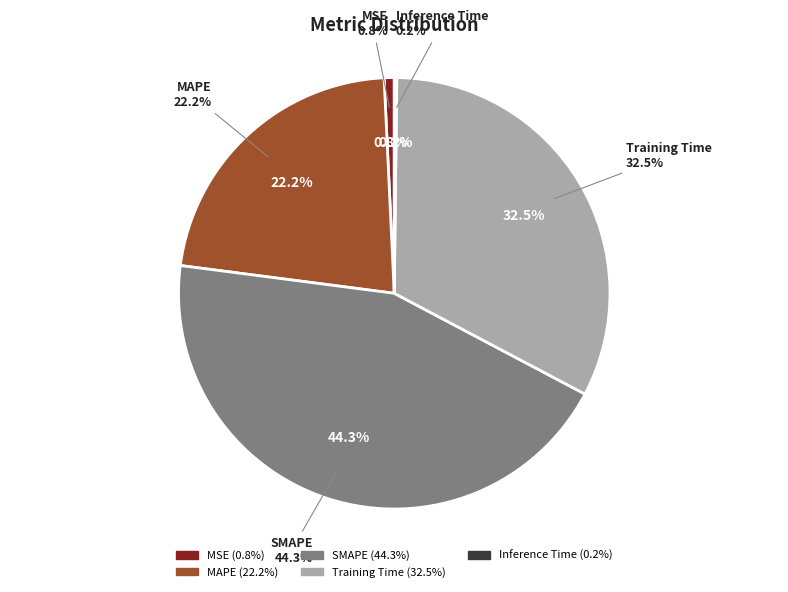

What is the smallest slice in the pie chart?

Inference Time